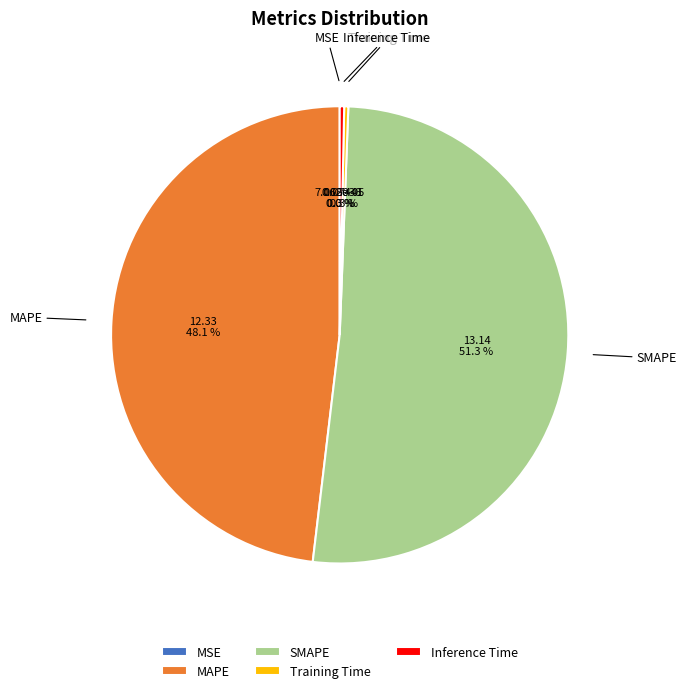

Which slice is the largest?

SMAPE